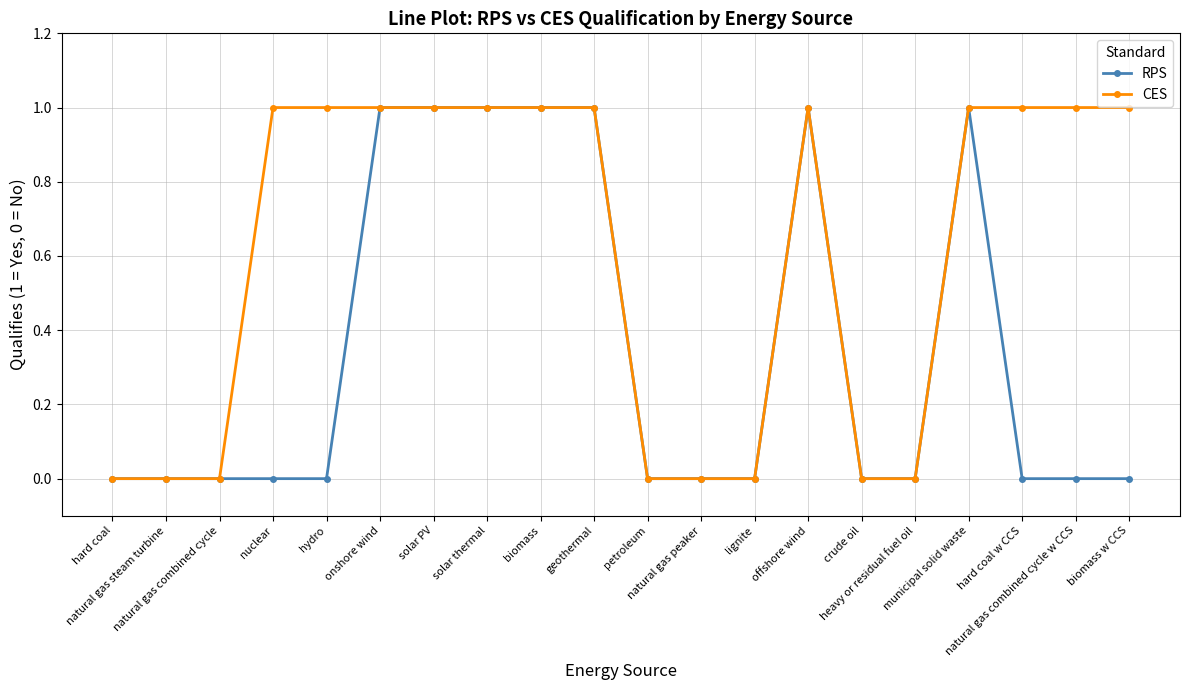

List the series in order of their overall mean, highest first.

CES, RPS